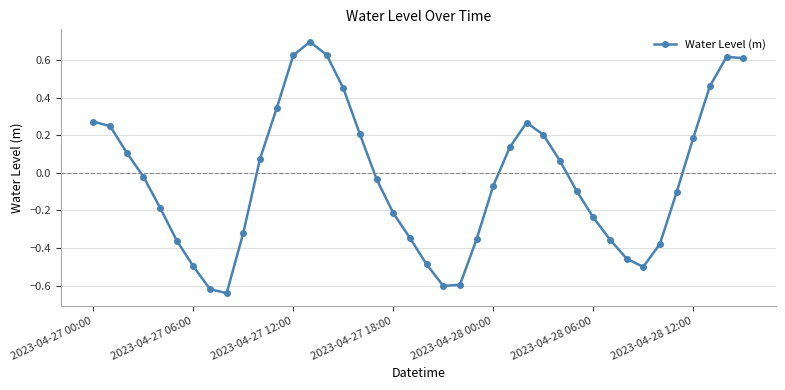

What is the sum of all values?

-1.3